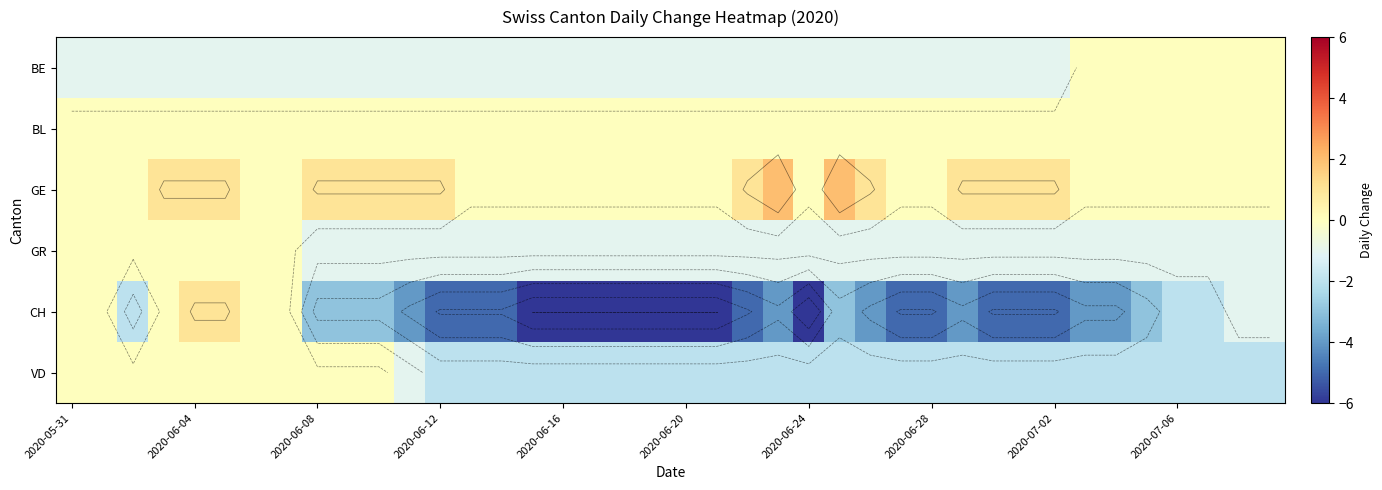

How many BE values are between -1 and 0?

40